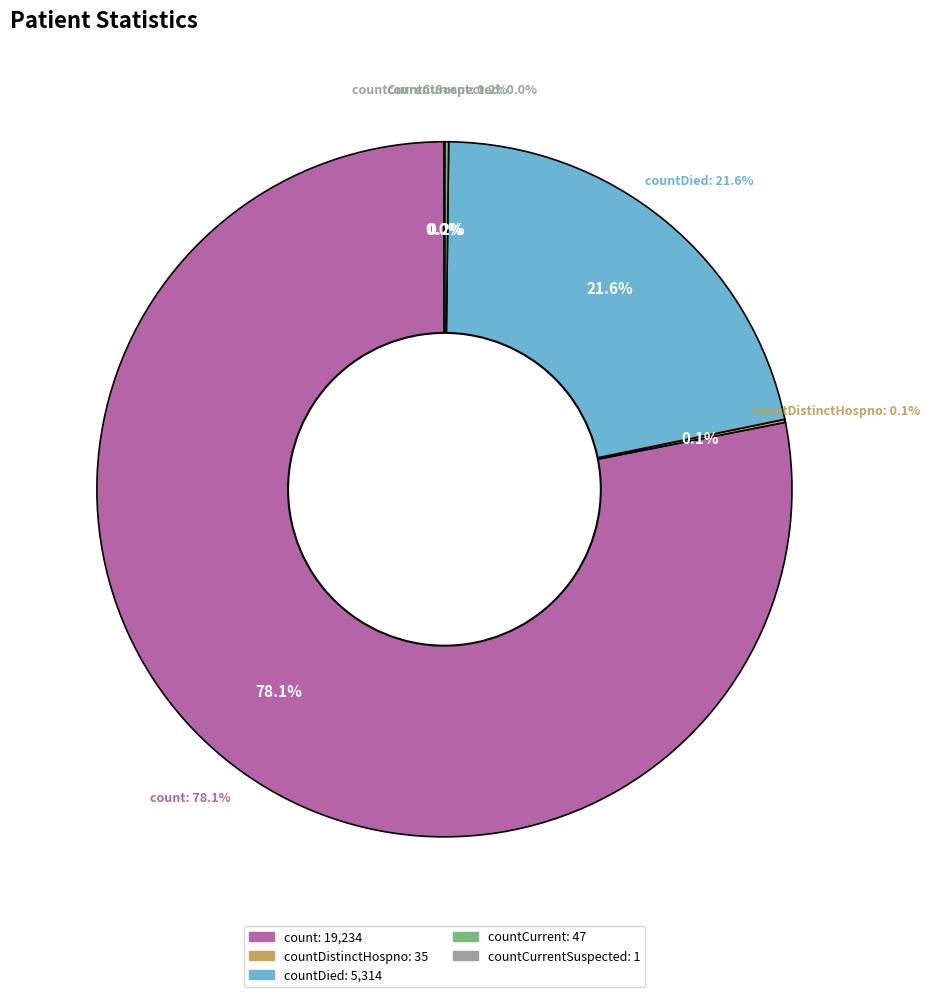

What portion of the pie excludes countDistinctHospno?

99.9%